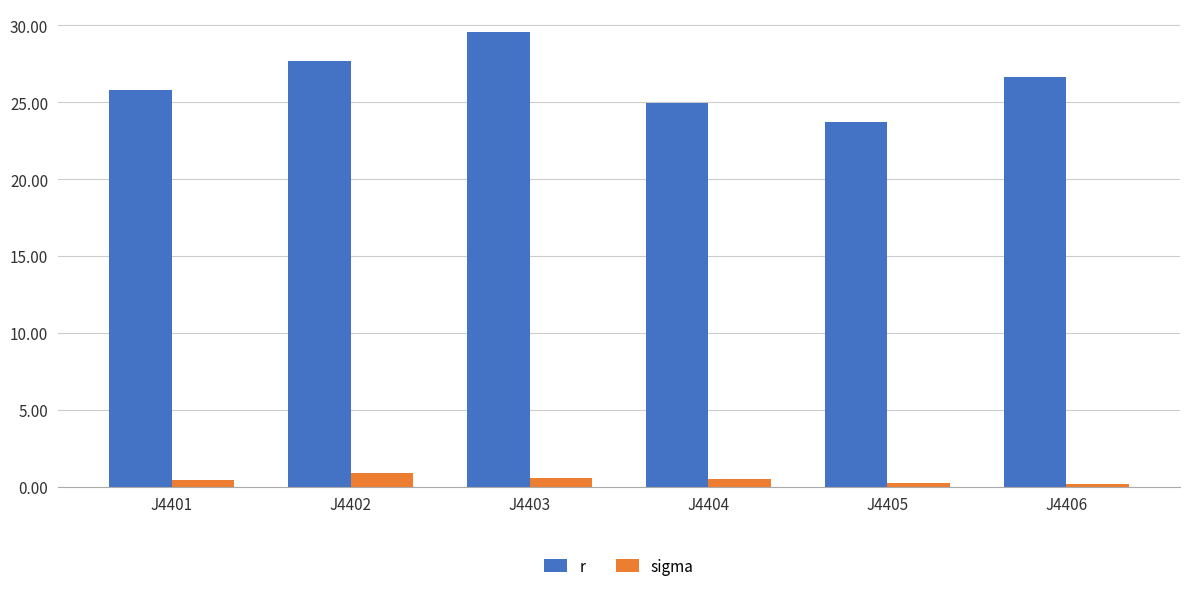

Which category has the highest value across all series?

J4403